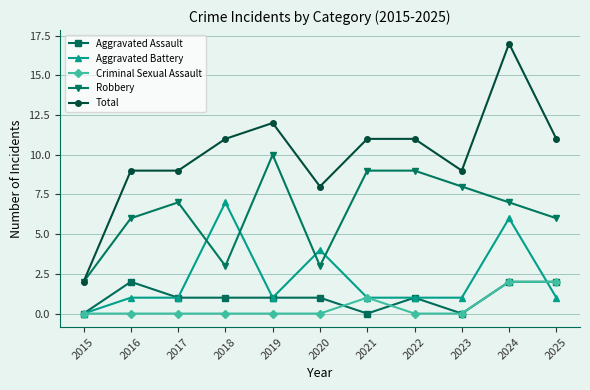

What is the total value across all series at 2016?

18